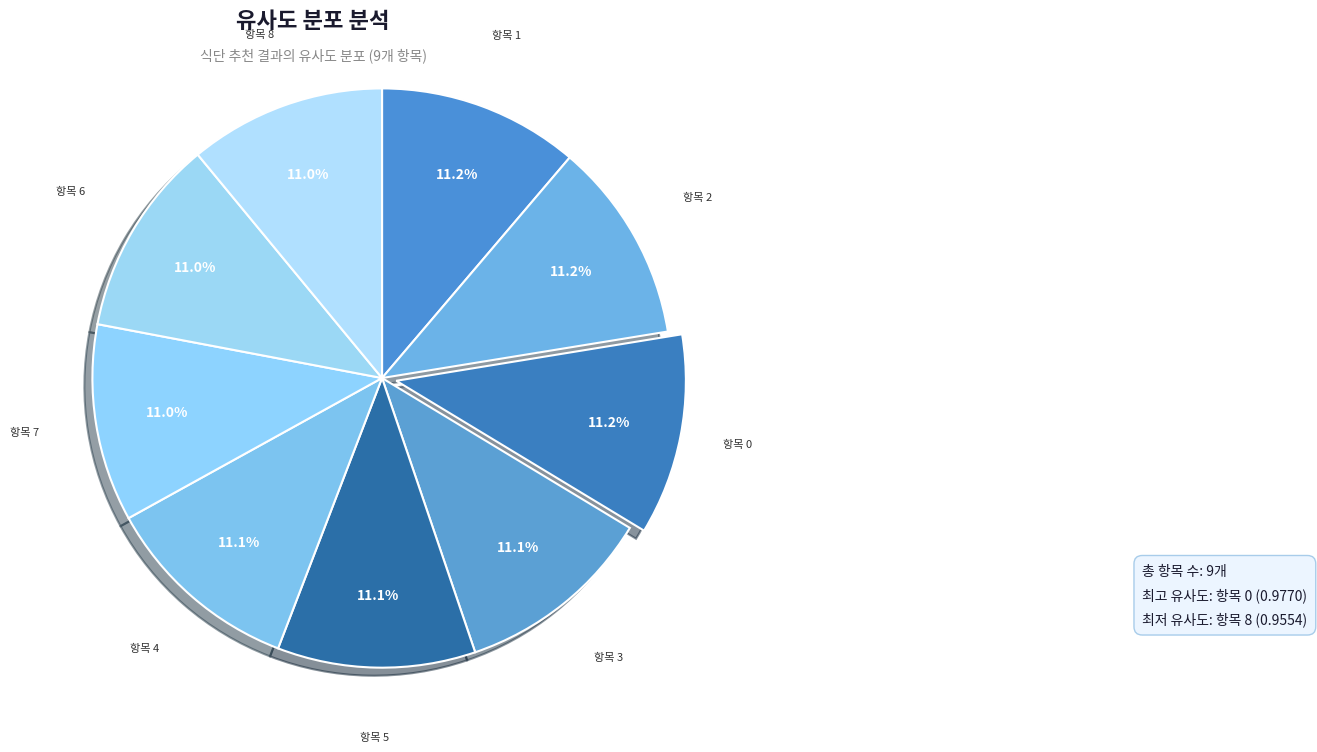

How many slices are in this pie chart?

9